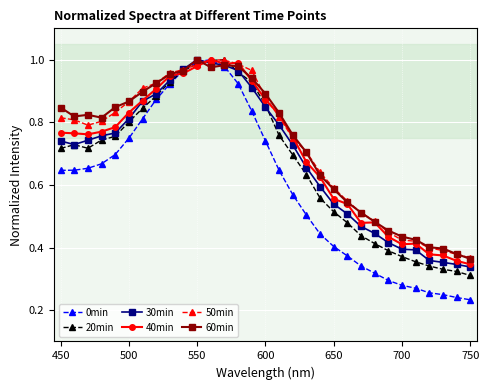

At how many categories does at least one series exceed 0?

31